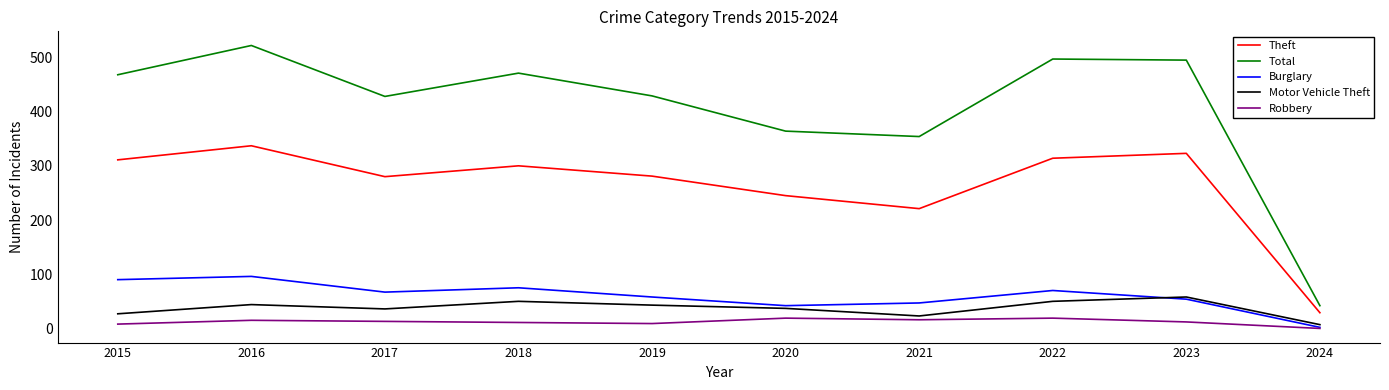

What is the maximum value shown in the chart?

522